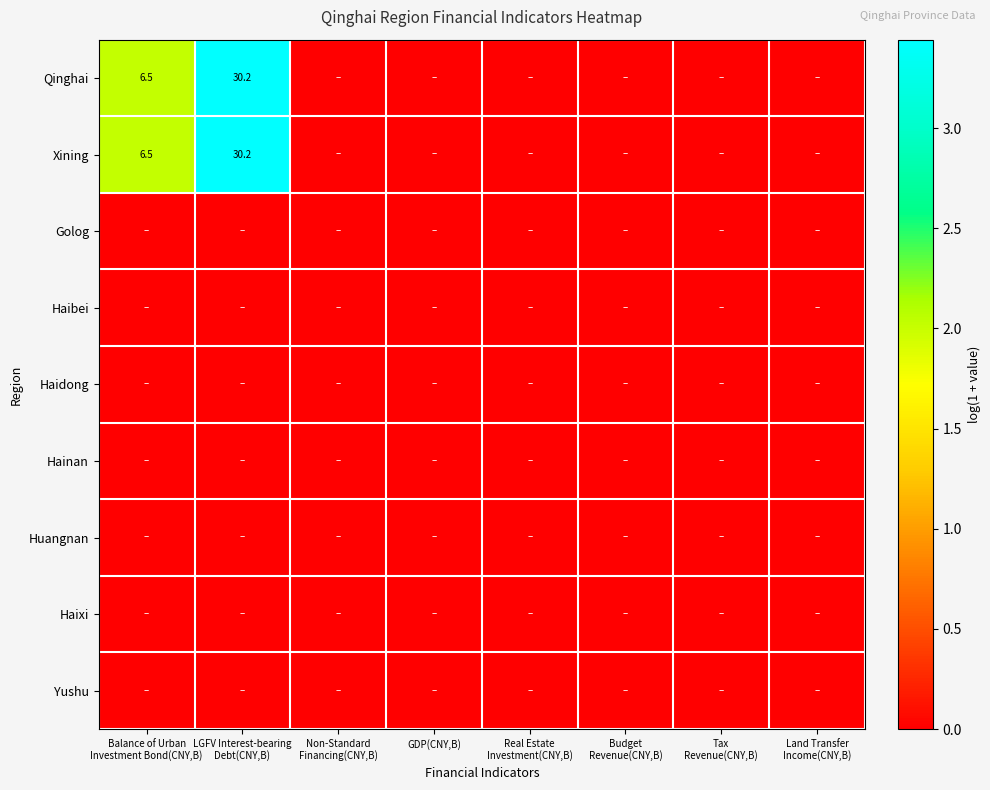

At Balance of Urban Investment Bond(CNY,B), list the series in order from largest to smallest.

Qinghai, Xining, Golog, Haibei, Haidong, Hainan, Huangnan, Haixi, Yushu